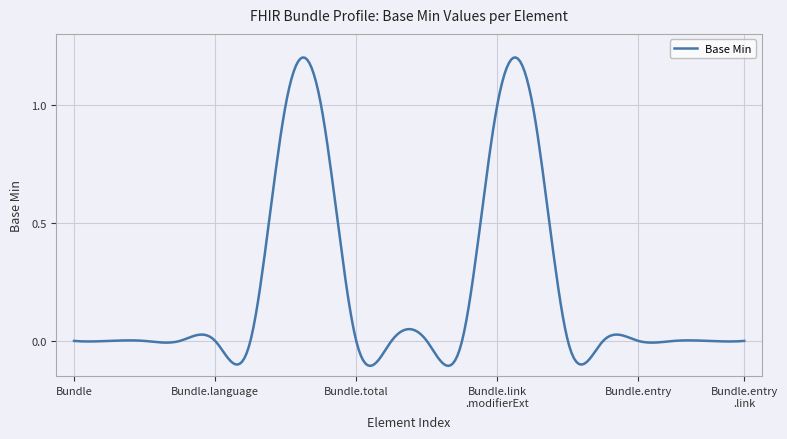

What is the difference between the second highest and second lowest values?

1.3